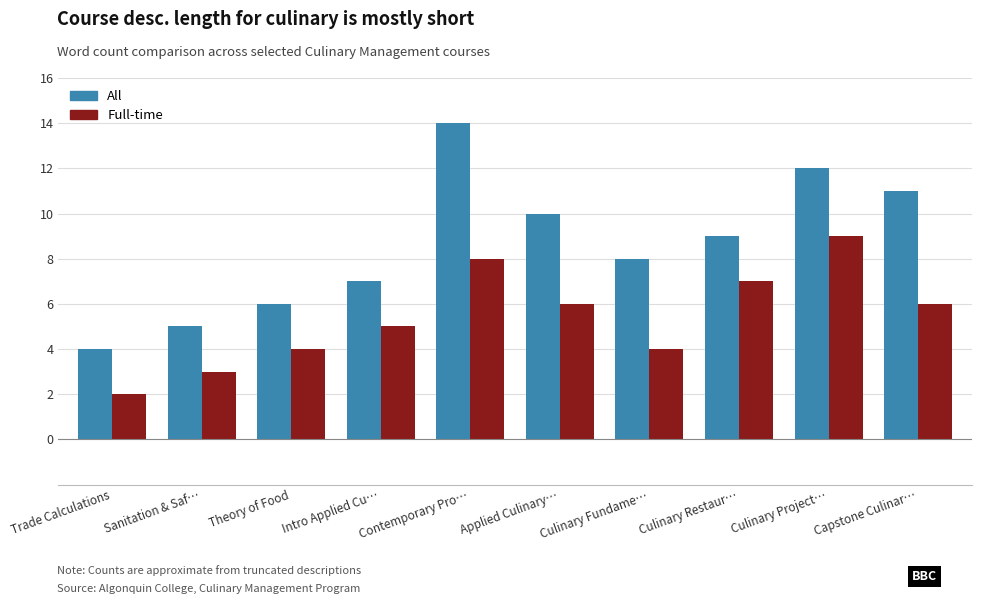

Count the All values in the range 6 to 11.

6